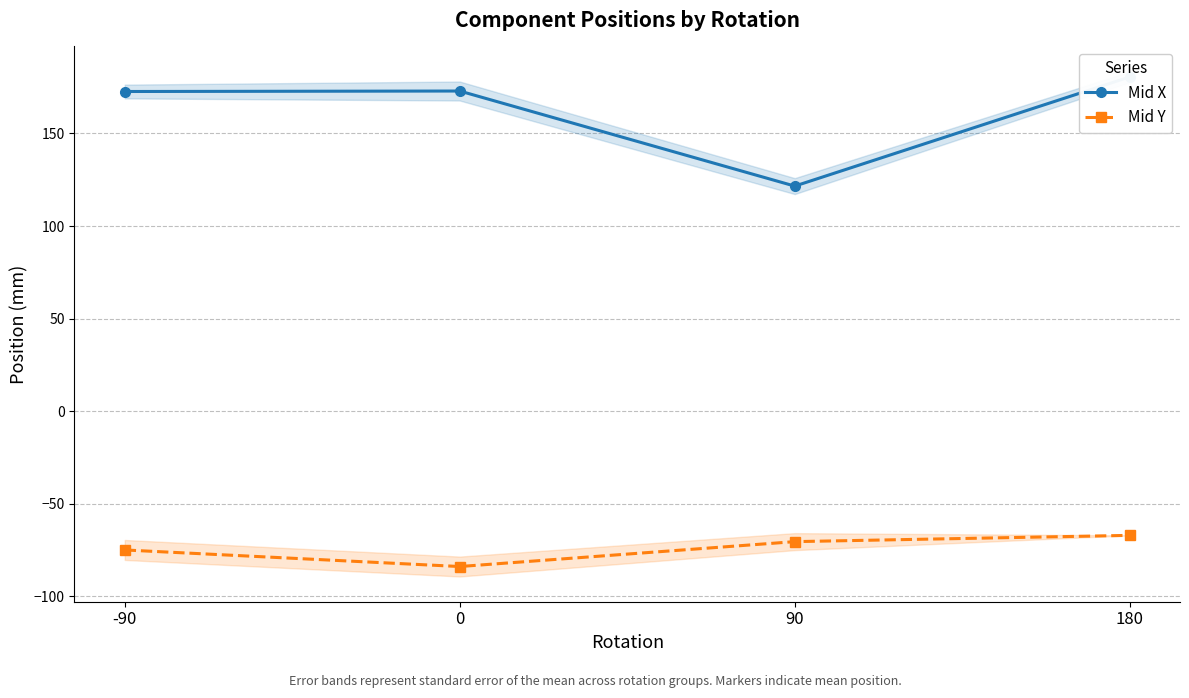

At which category is the sum across all series the highest?

180